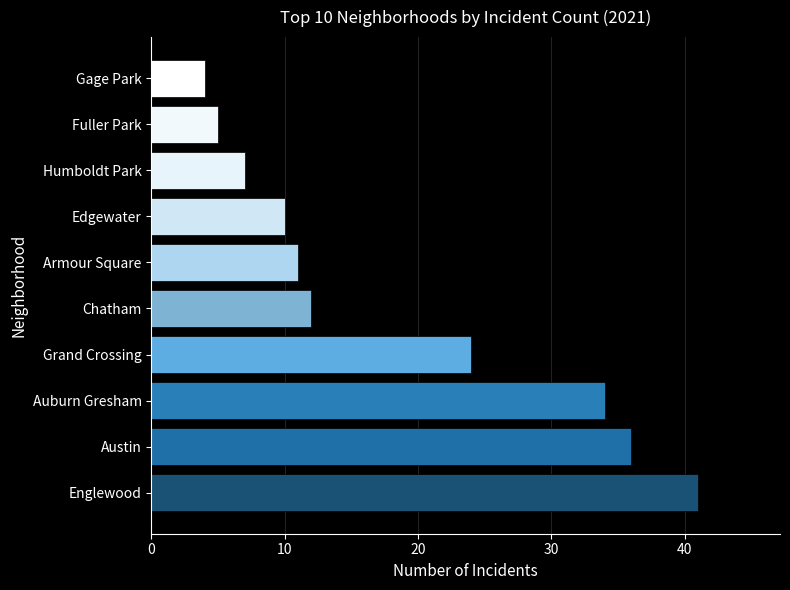

What is the sum of all values?

184